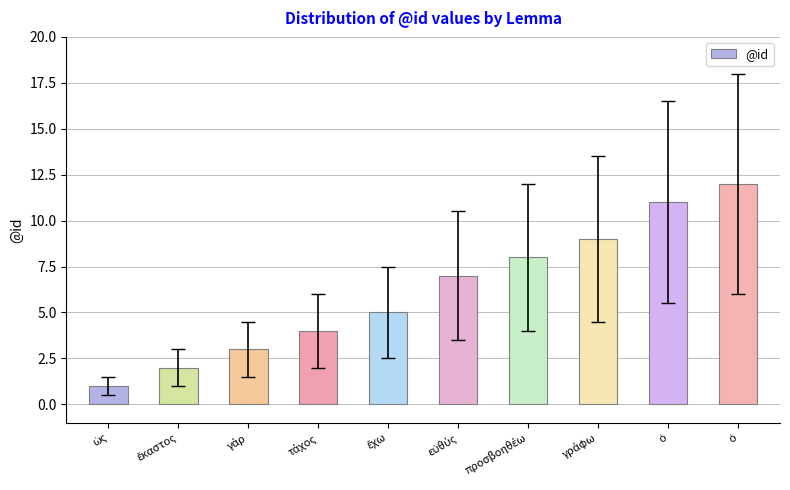

List the labels in order of value, smallest first.

ὡς, ἕκαστος, γάρ, τάχος, ἔχω, εὐθύς, προσβοηθέω, γράφω, ὁ, ὁ